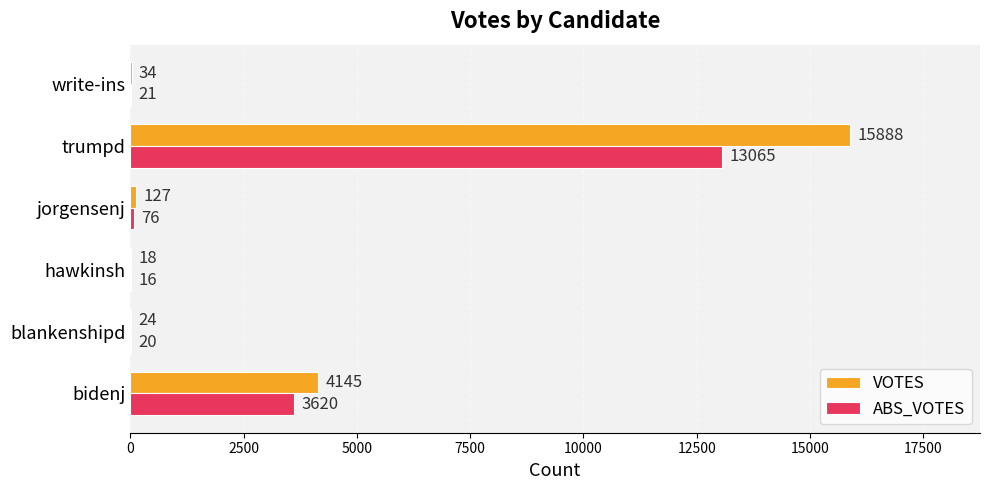

At which label does ABS_VOTES reach its peak?

trumpd